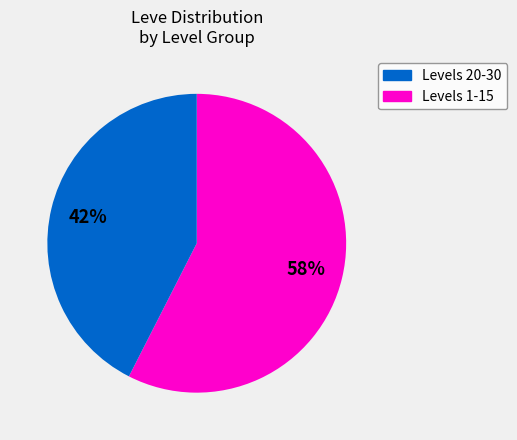

Is there a majority slice in this chart?

Yes